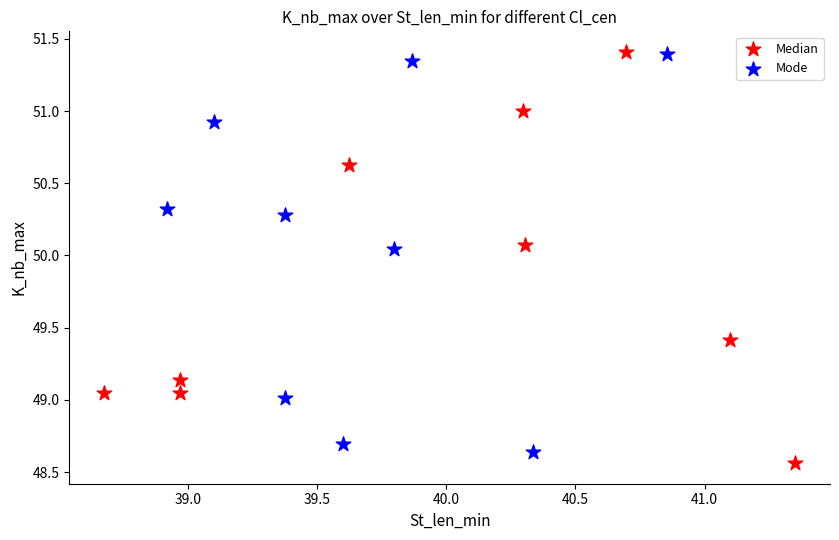

What are all the series names shown in the legend?

Median, Mode